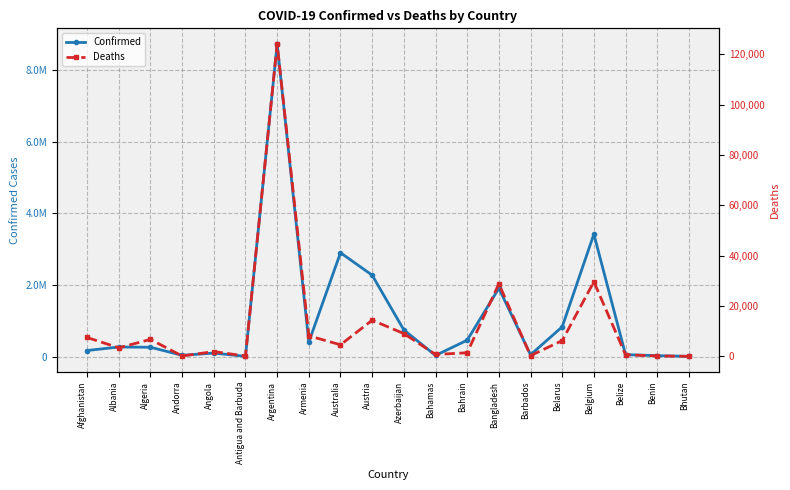

What is the difference between the Confirmed values at Azerbaijan and Belgium?

2675912